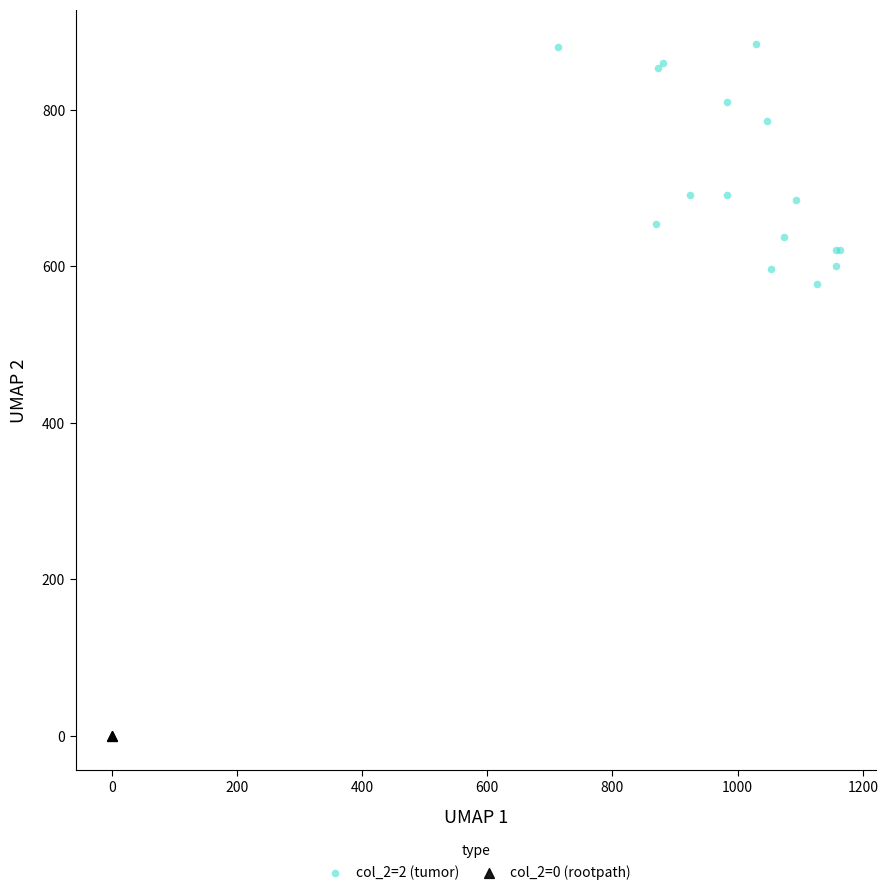

What are all the series names shown in the legend?

col_2=2 (tumor), col_2=0 (rootpath)